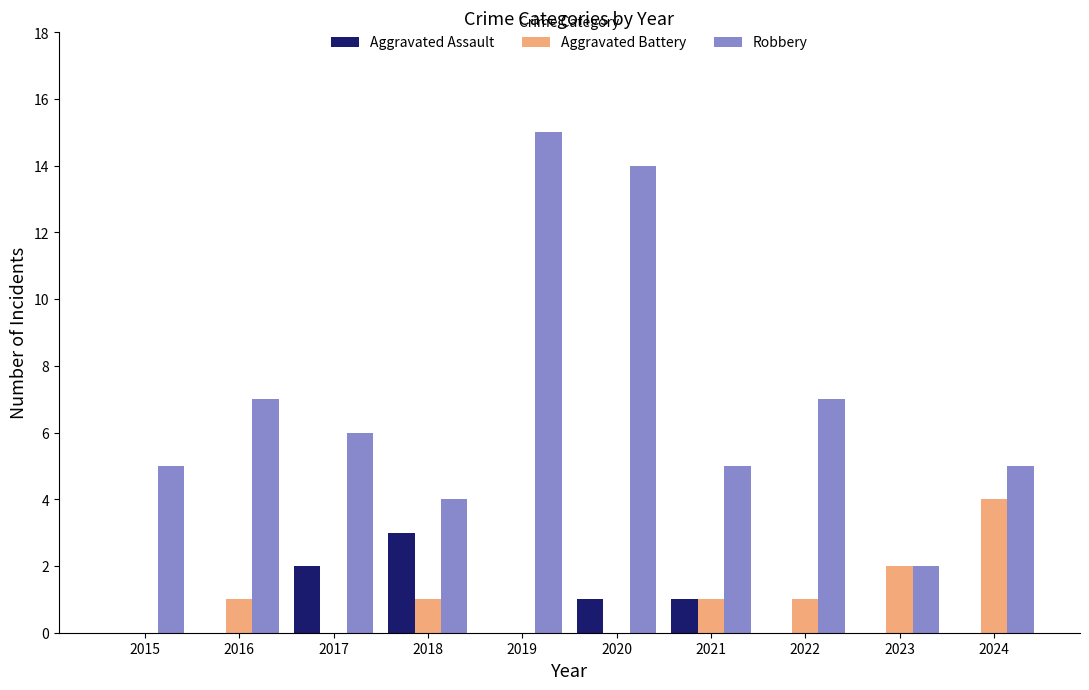

Is it true that Robbery equals 2 at 2023?

True